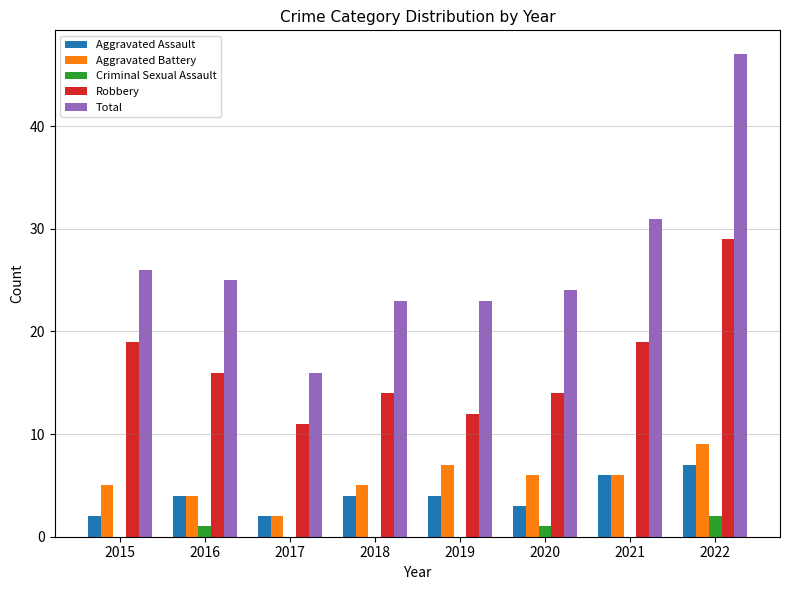

What is the sum of the Robbery values at 2015 and 2019?

31